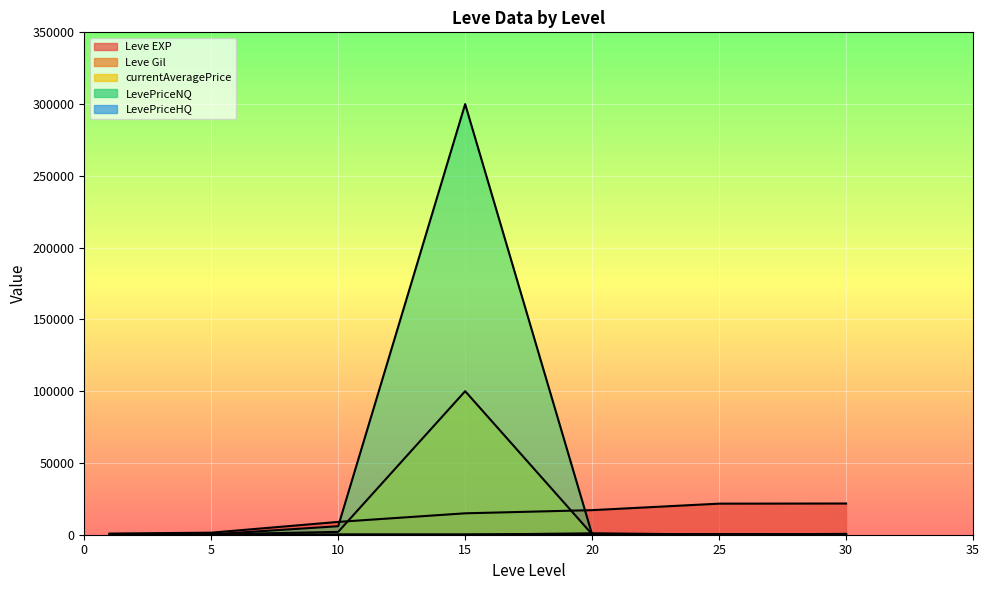

Does the chart display data point markers on the line(s)?

No